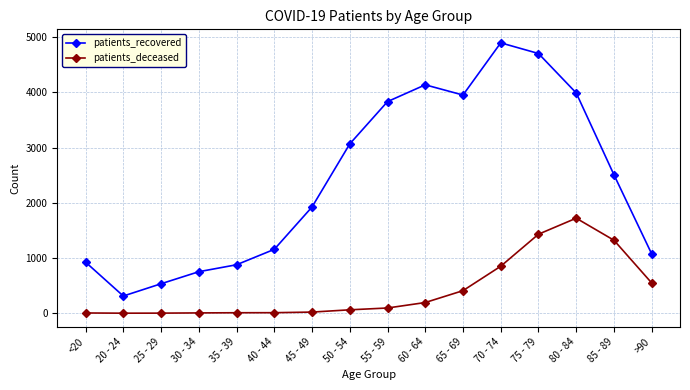

What is the total value across all series at 45 - 49?

1945